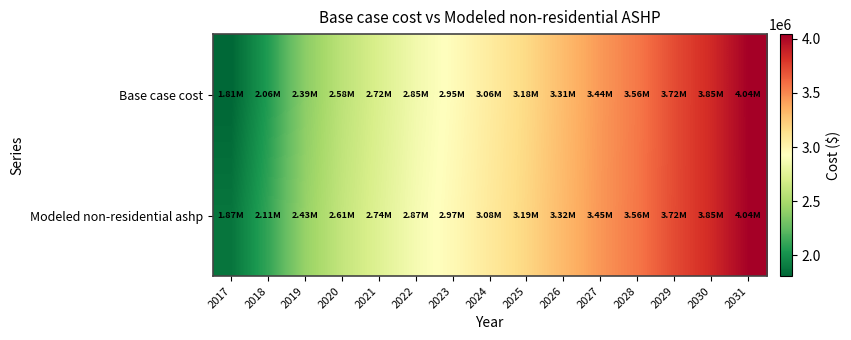

How many categories are shown in the chart?

15